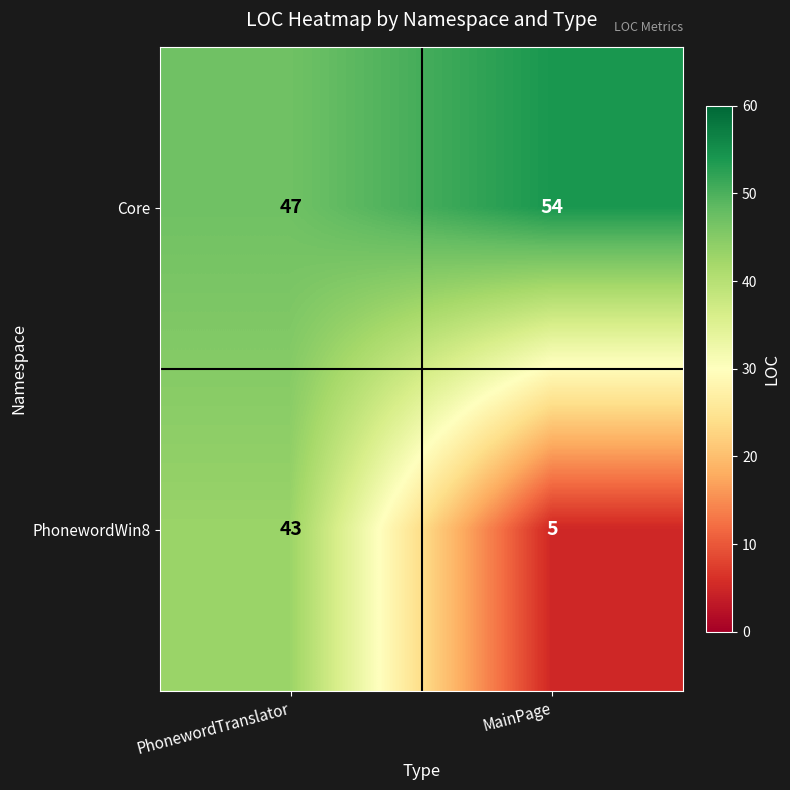

The Core series shows 54 at MainPage. True or false?

True